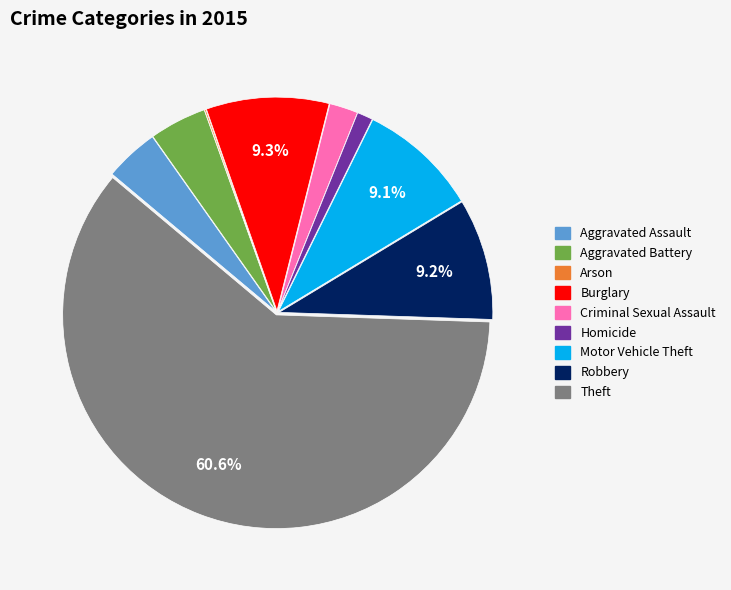

To the nearest percent, what is the average slice percentage?

11%